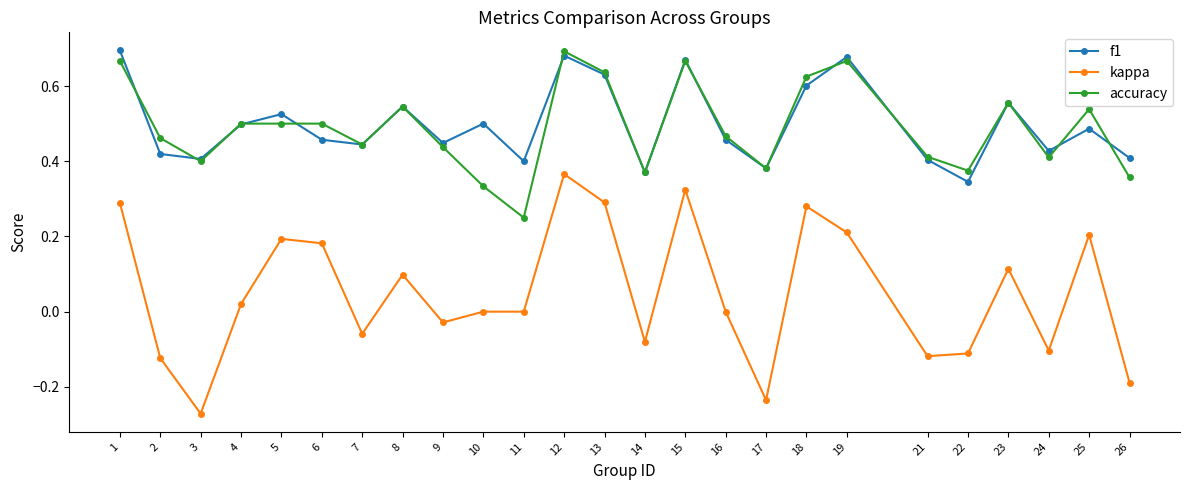

At which label does kappa reach its peak?

12